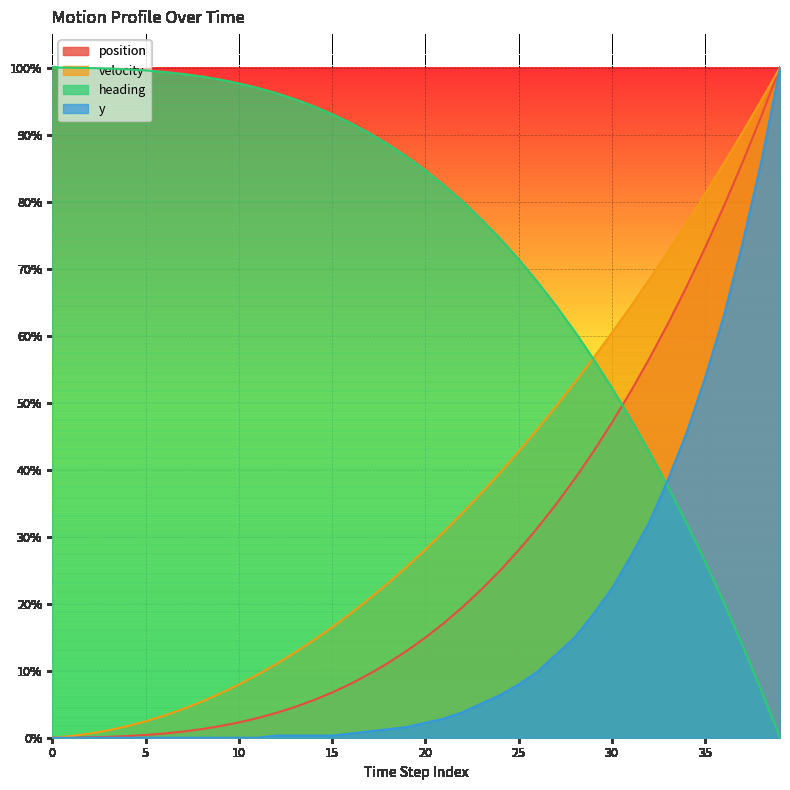

What are all the series names shown in the legend?

position, velocity, heading, y